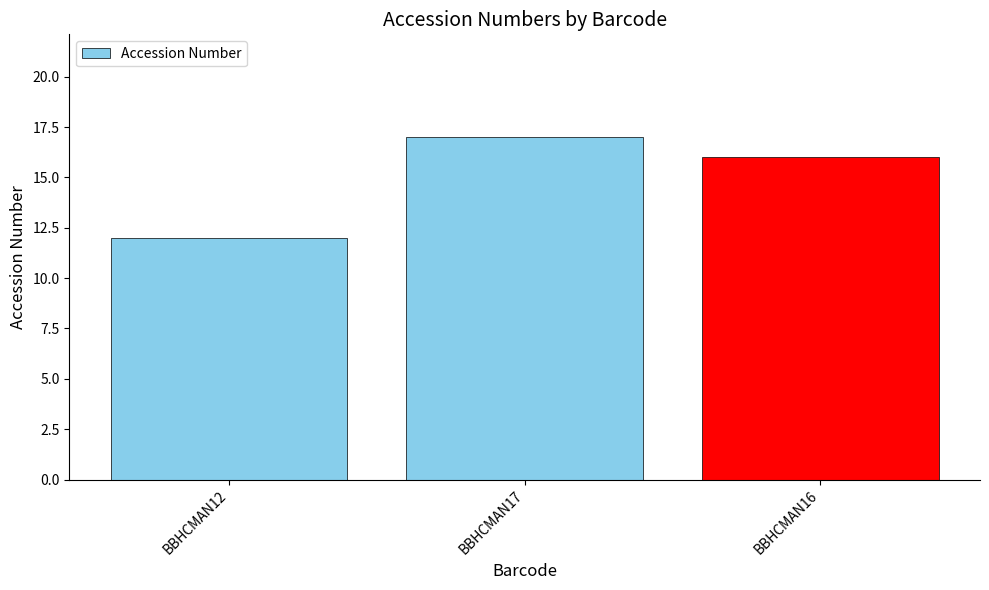

Is it true that the value at BBHCMAN12 is 20?

False